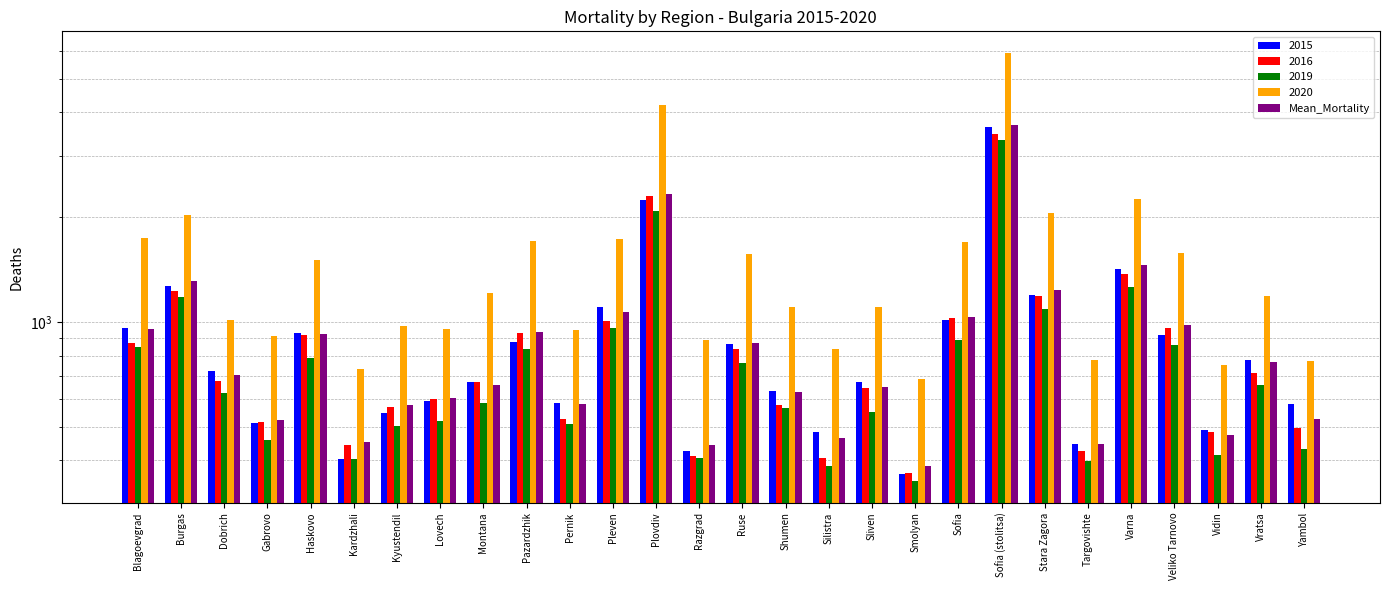

What is the maximum value shown in the chart?

3691.4